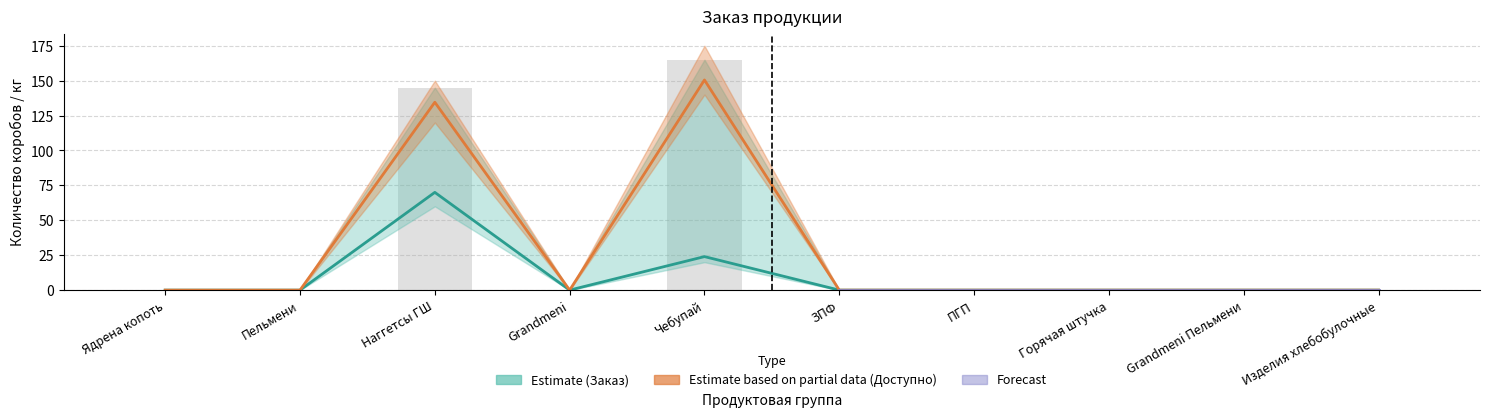

Which series changed the most between Наггетсы ГШ and ЗПФ?

Доступно к отгрузке